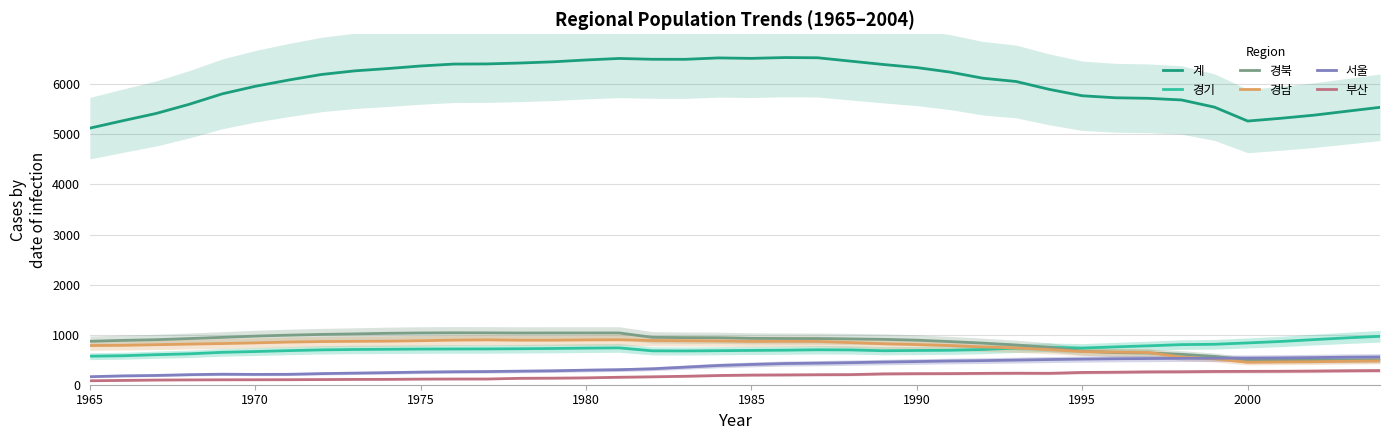

True or false: 경기 and 서울 cross at least once.

False